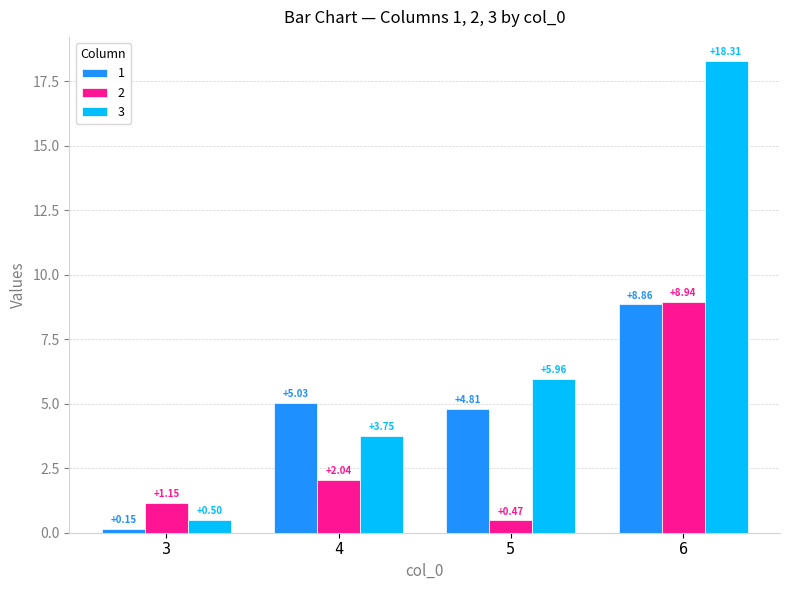

What is the difference between the highest and lowest values at 5?

5.5